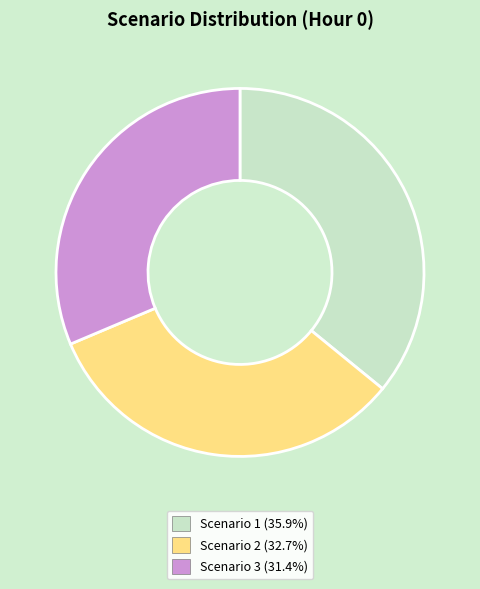

Combined, do Scenario 3 and Scenario 2 account for over 50%?

Yes